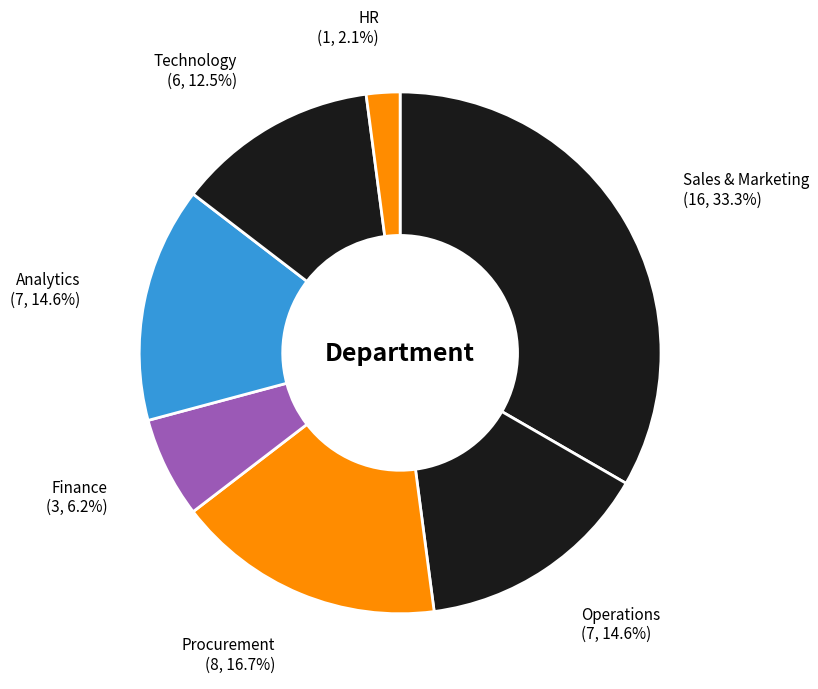

How many segments does this pie chart have?

7